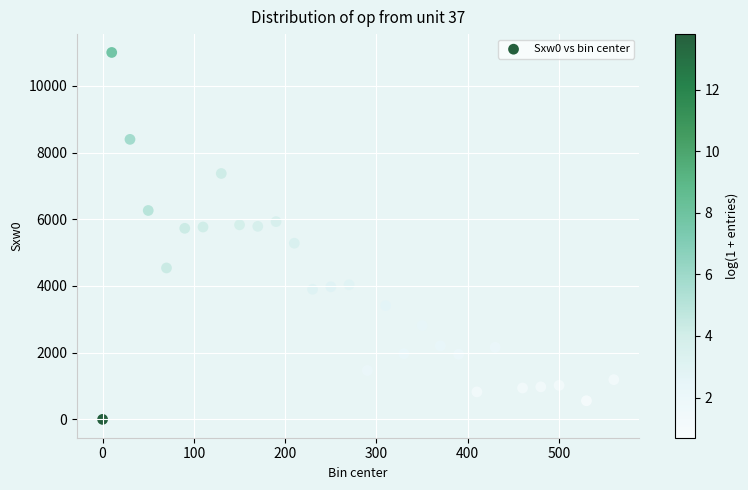

What is the range of Y values (max minus min)?

10999